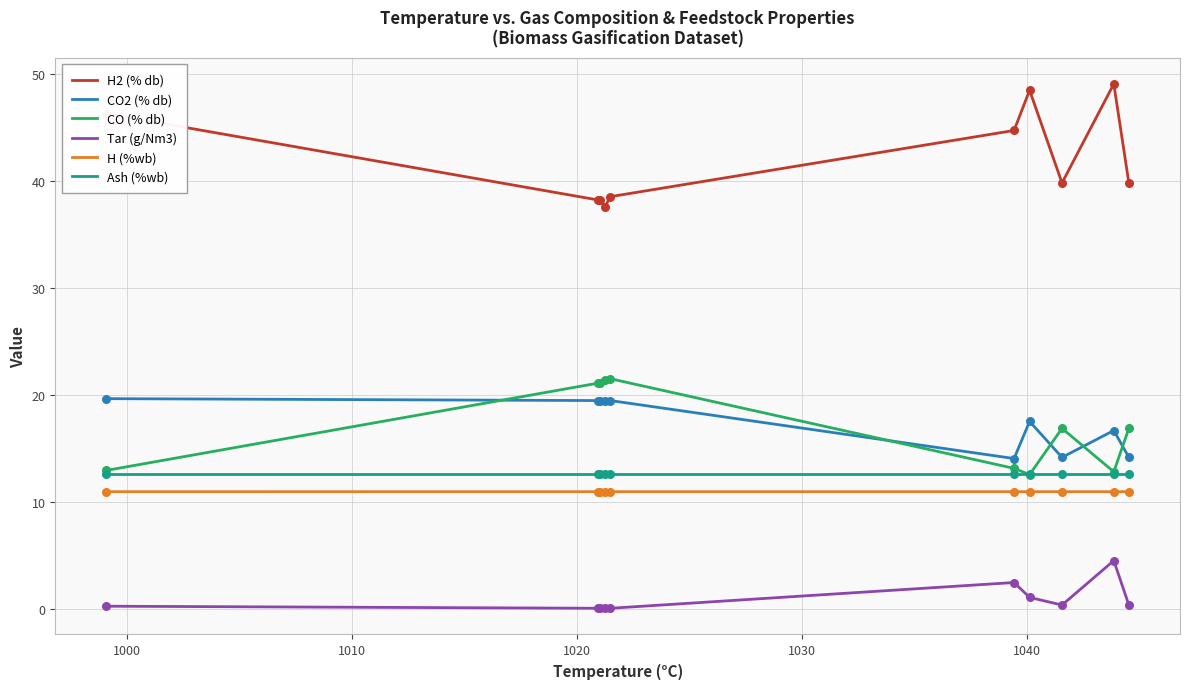

At how many categories does at least one series exceed 12?

10